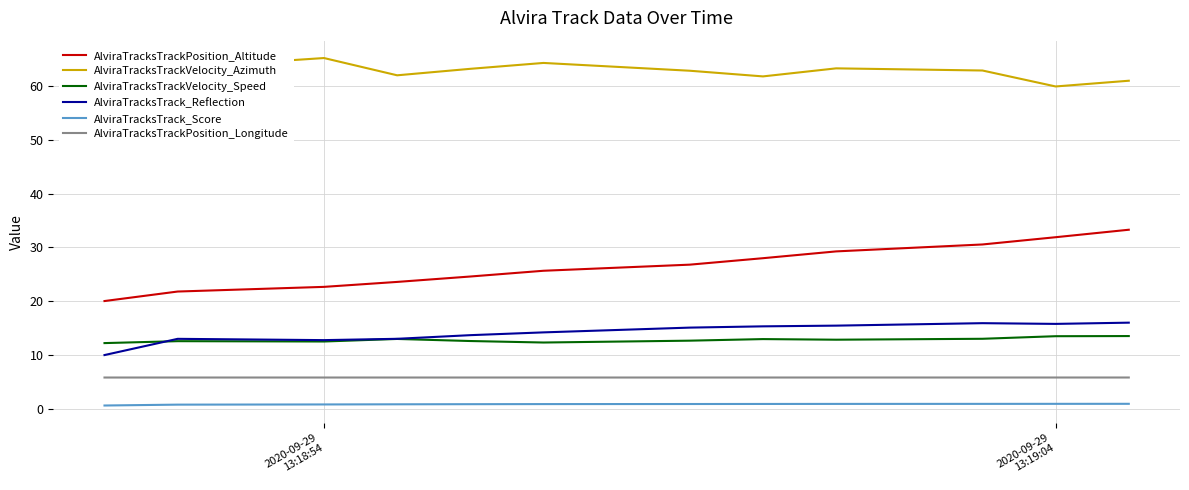

What is the maximum value shown in the chart?

65.1